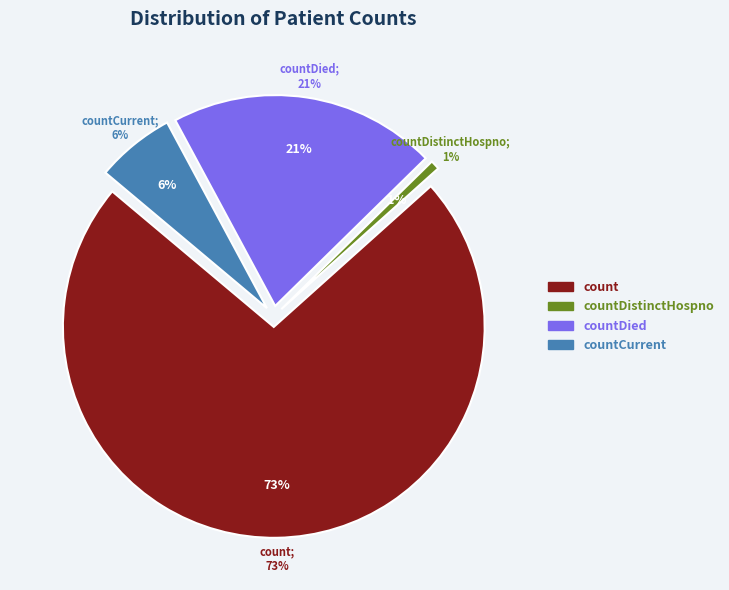

Which has a higher value, count or countDied?

count